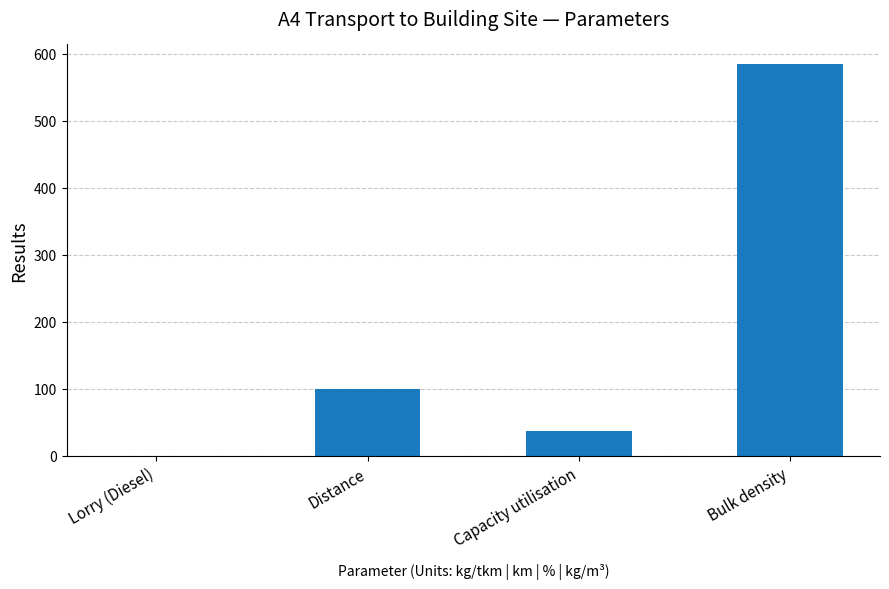

At which category does the chart reach its peak across all series?

Bulk density